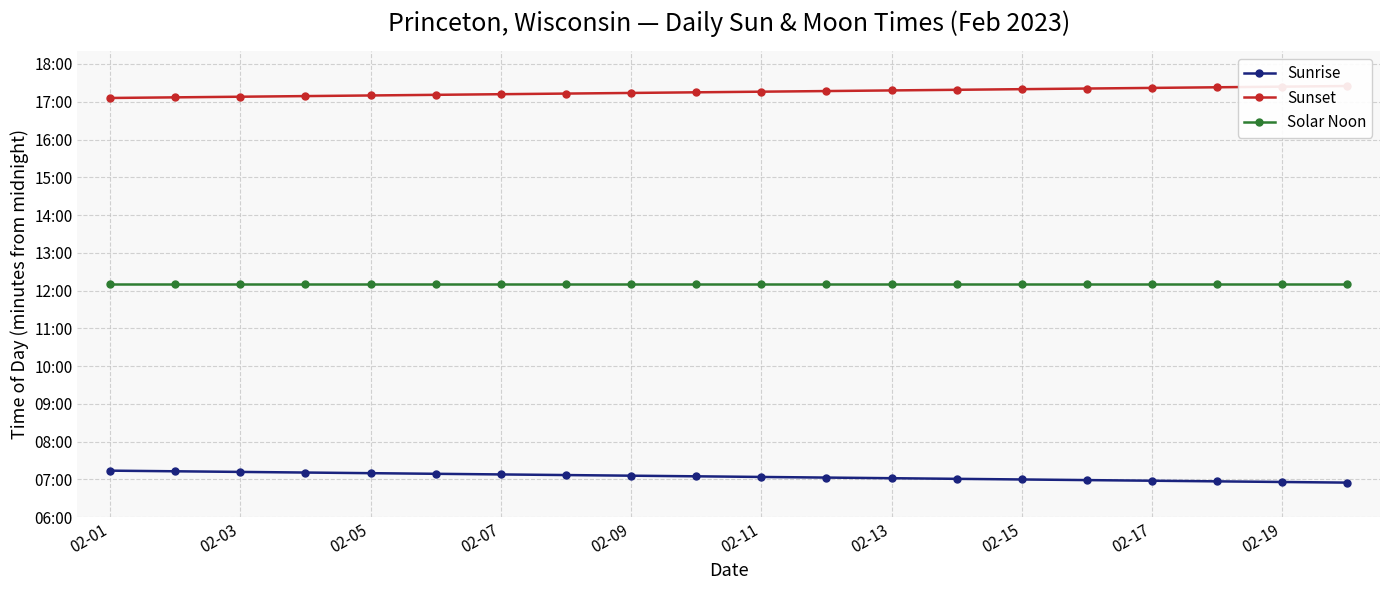

True or false: Solar Noon and Sunset cross at least once.

False